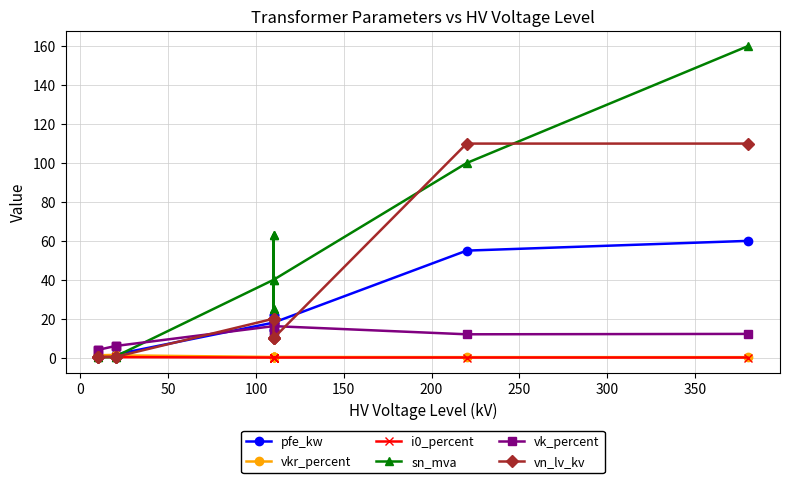

What is the value of the vkr_percent point at the 13th from the left?

0.3